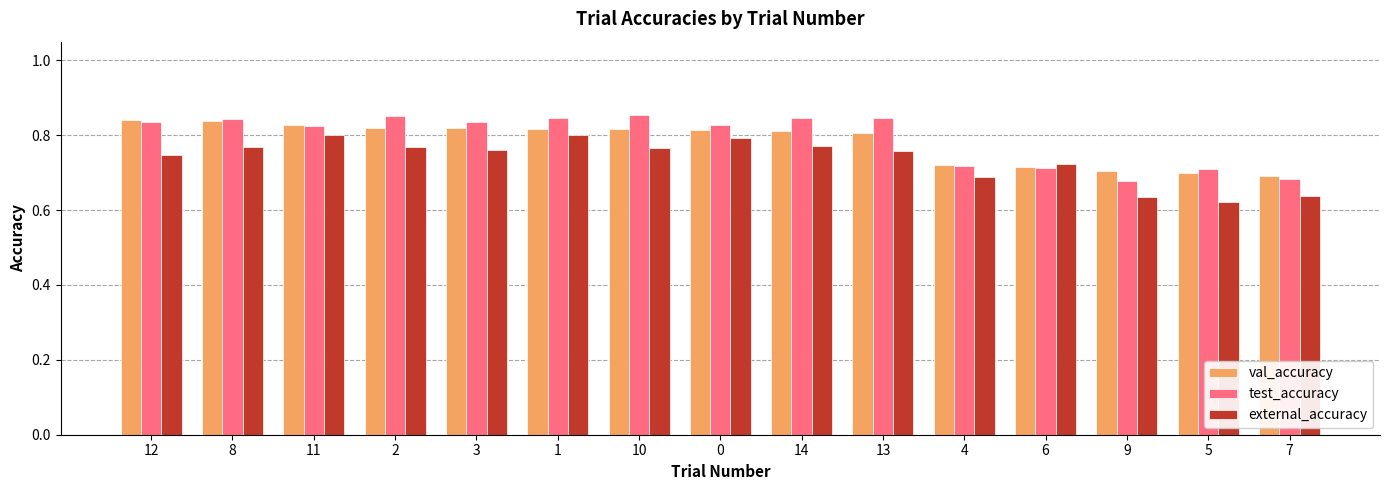

At 9, list the series in order from largest to smallest.

val_accuracy, test_accuracy, external_accuracy